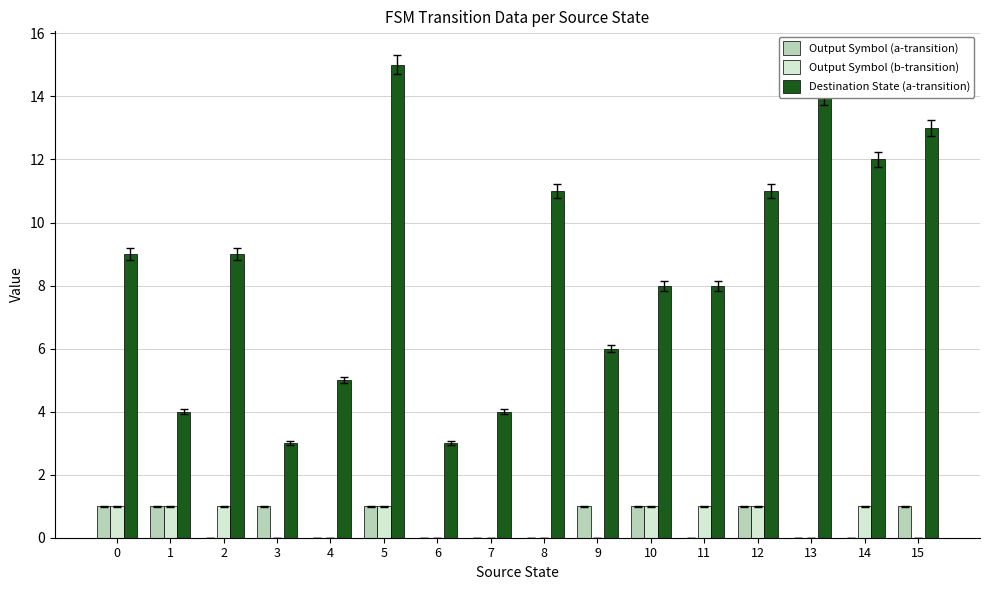

Does the chart contain stacked bars?

No